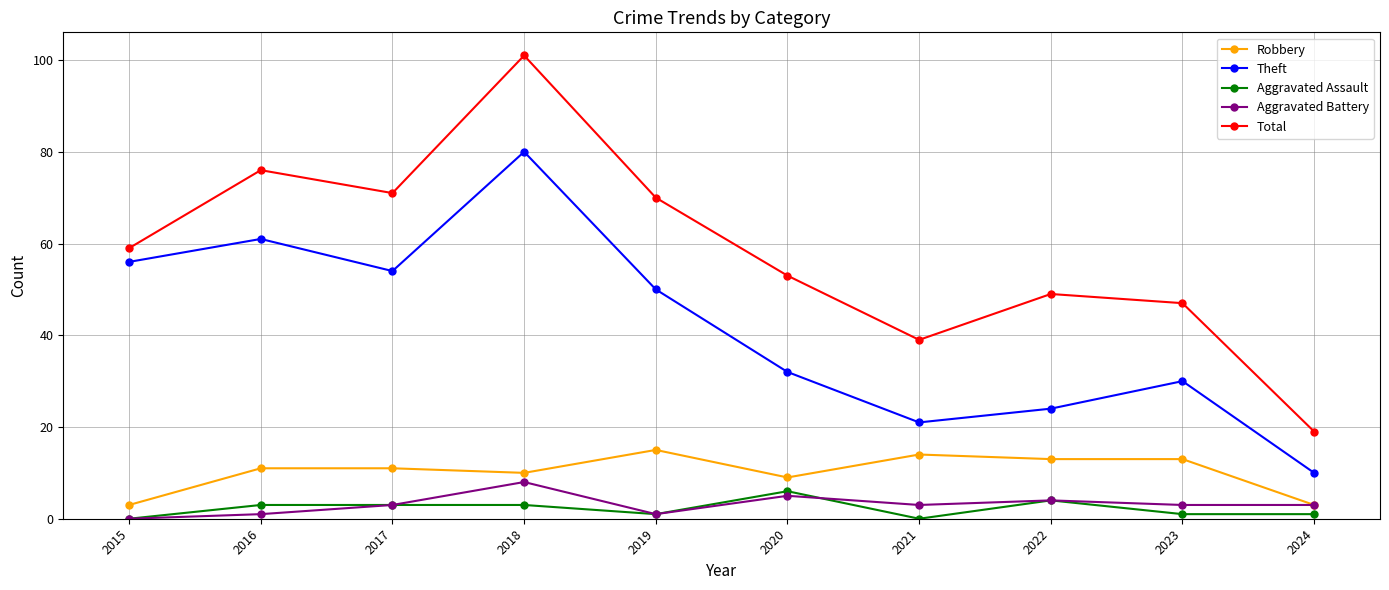

What is the value of the Aggravated Battery point at the 6th from the left?

5